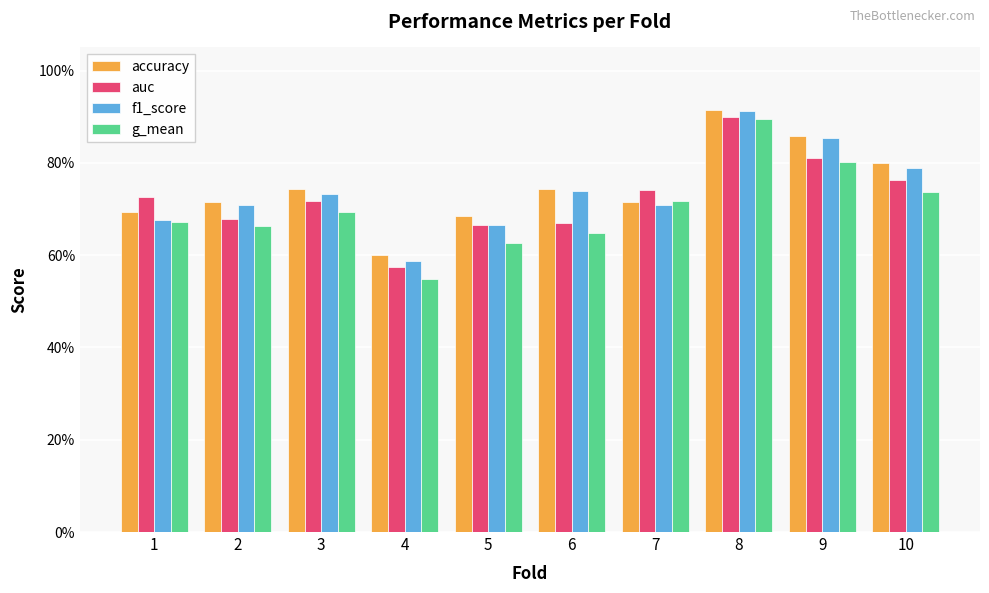

Reading left to right, what are all the values shown in this chart?

accuracy: 1=0.7	2=0.7	3=0.7	4=0.6	5=0.7	6=0.7	7=0.7	8=0.9	9=0.9	10=0.8
auc: 1=0.7	2=0.7	3=0.7	4=0.6	5=0.7	6=0.7	7=0.7	8=0.9	9=0.8	10=0.8
f1_score: 1=0.7	2=0.7	3=0.7	4=0.6	5=0.7	6=0.7	7=0.7	8=0.9	9=0.9	10=0.8
g_mean: 1=0.7	2=0.7	3=0.7	4=0.5	5=0.6	6=0.6	7=0.7	8=0.9	9=0.8	10=0.7